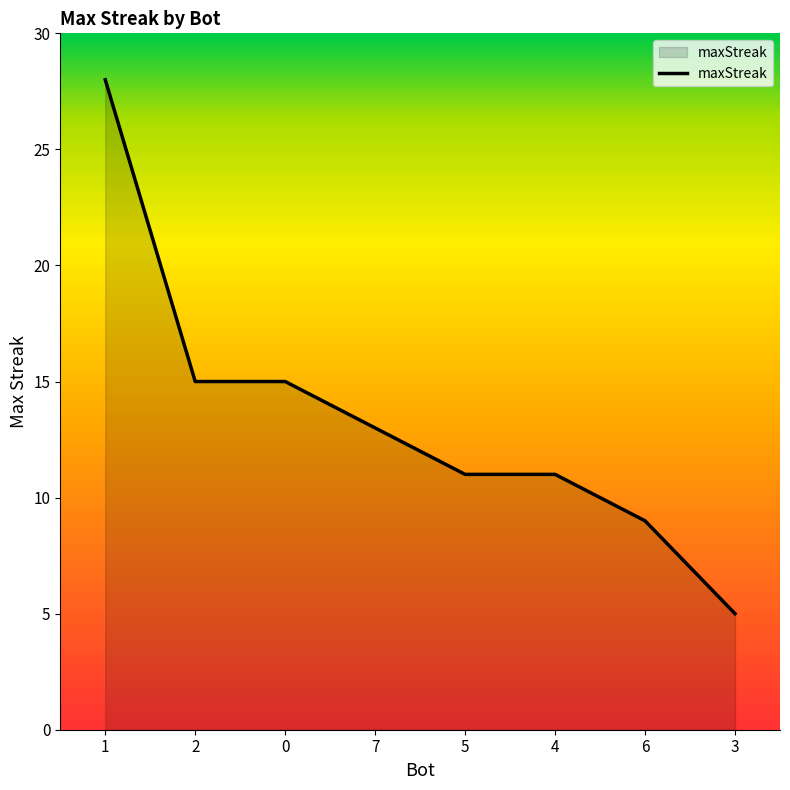

Reading right to left, transcribe all the data shown in this chart.

5	9	11	11	13	15	15	28